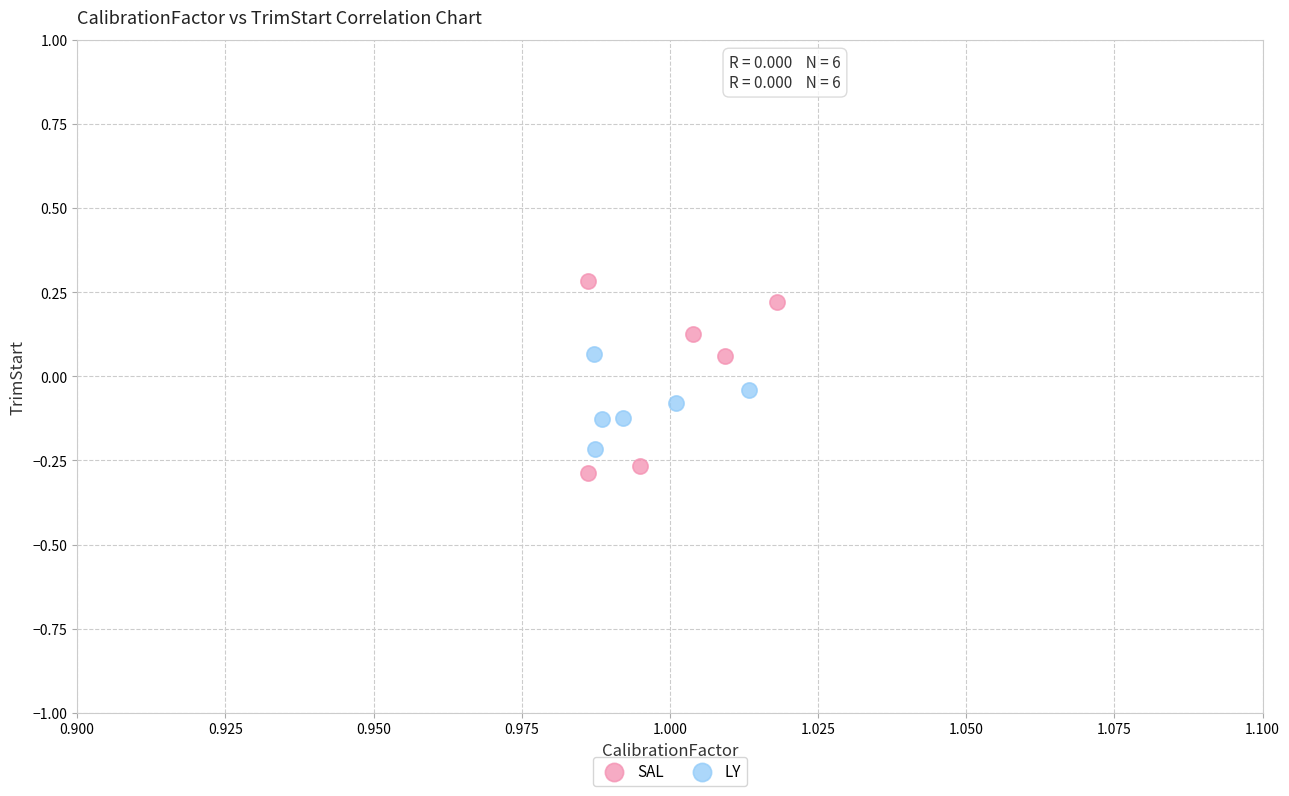

Which series has the largest Y range (max minus min)?

SAL